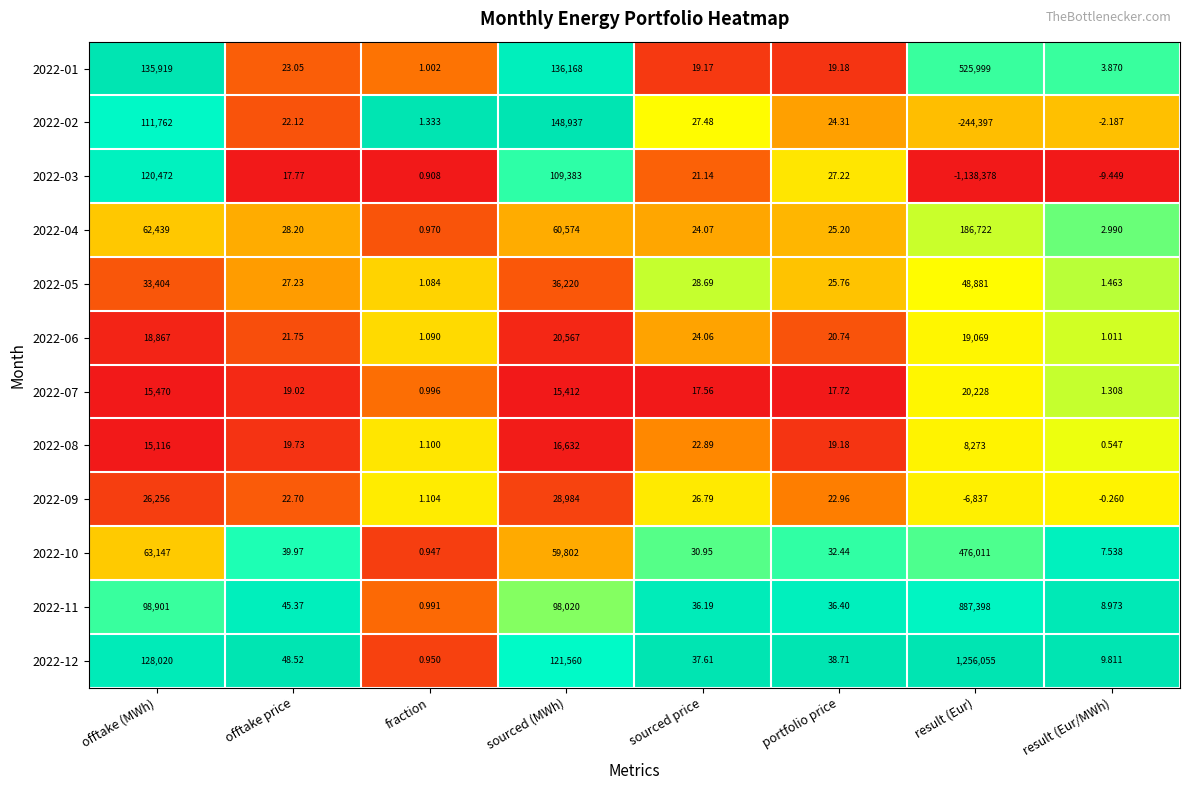

Between sourced price and portfolio price, which series saw the biggest shift?

2022-03